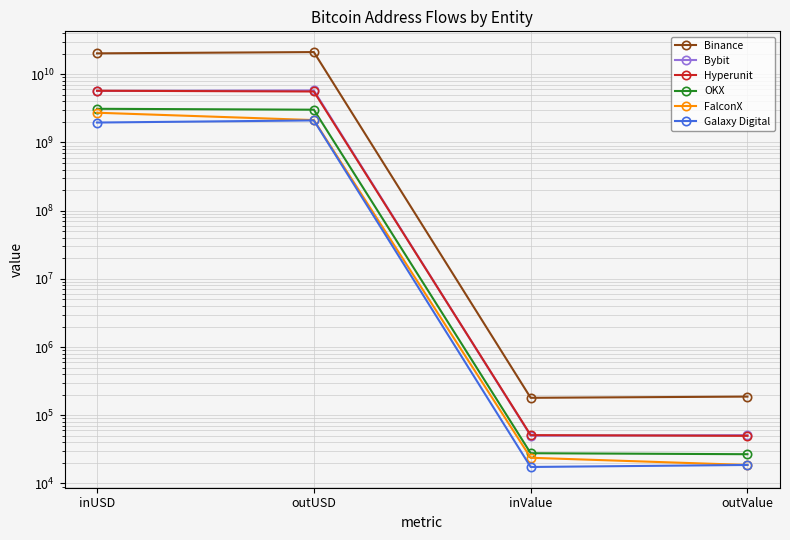

True or false: Bybit and OKX cross at least once.

False